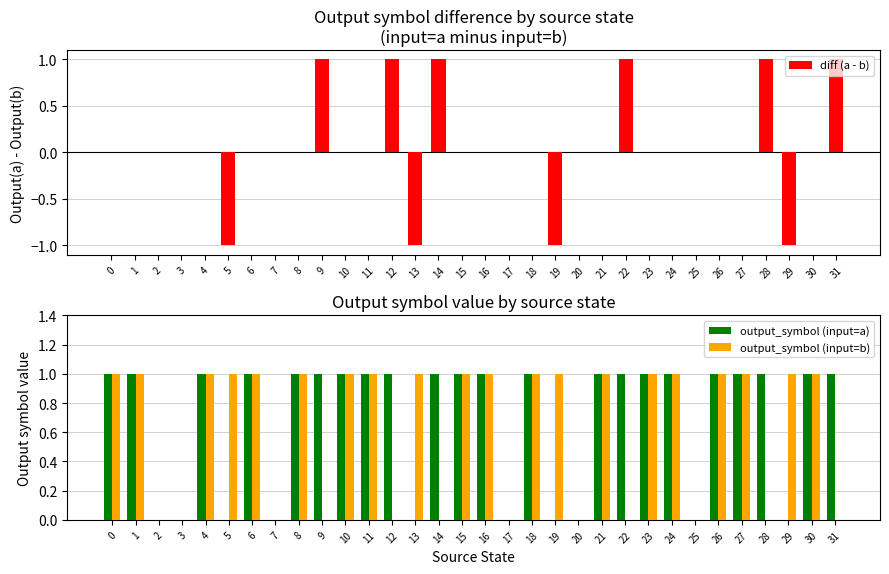

Reading right to left, extract all data points from this chart.

diff (a - b): 31=1	30=0	29=-1	28=1	27=0	26=0	25=0	24=0	23=0	22=1	21=0	20=0	19=-1	18=0	17=0	16=0	15=0	14=1	13=-1	12=1	11=0	10=0	9=1	8=0	7=0	6=0	5=-1	4=0	3=0	2=0	1=0	0=0
output_symbol (input=a): 31=1	30=1	29=0	28=1	27=1	26=1	25=0	24=1	23=1	22=1	21=1	20=0	19=0	18=1	17=0	16=1	15=1	14=1	13=0	12=1	11=1	10=1	9=1	8=1	7=0	6=1	5=0	4=1	3=0	2=0	1=1	0=1
output_symbol (input=b): 31=0	30=1	29=1	28=0	27=1	26=1	25=0	24=1	23=1	22=0	21=1	20=0	19=1	18=1	17=0	16=1	15=1	14=0	13=1	12=0	11=1	10=1	9=0	8=1	7=0	6=1	5=1	4=1	3=0	2=0	1=1	0=1